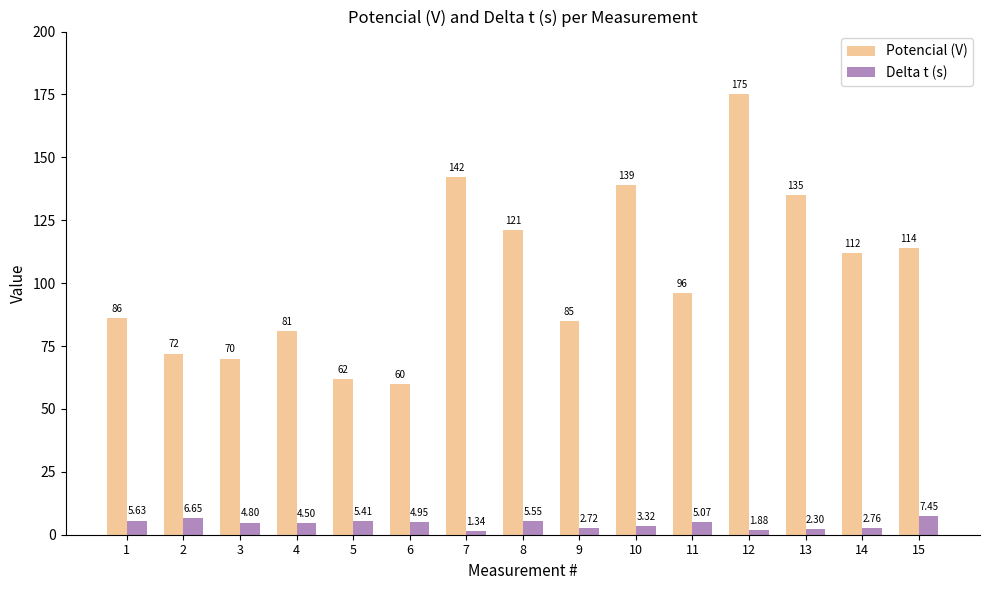

True or false: Potencial (V) has a value of 151.9 at 15.

False